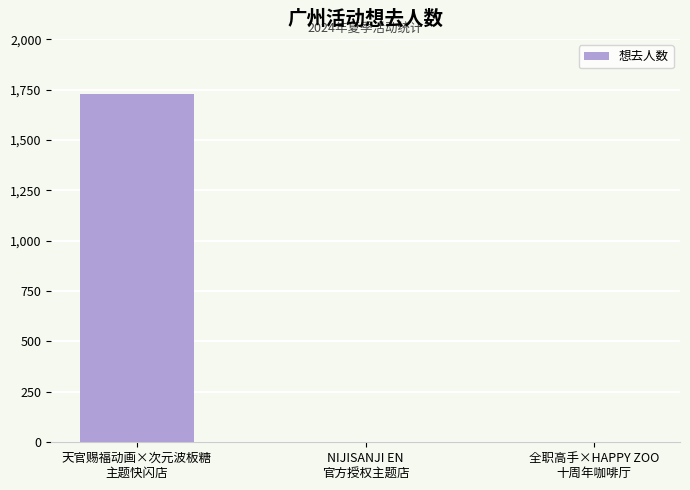

True or false: the data shows 0 at 全职高手×HAPPY ZOO
十周年咖啡厅.

True